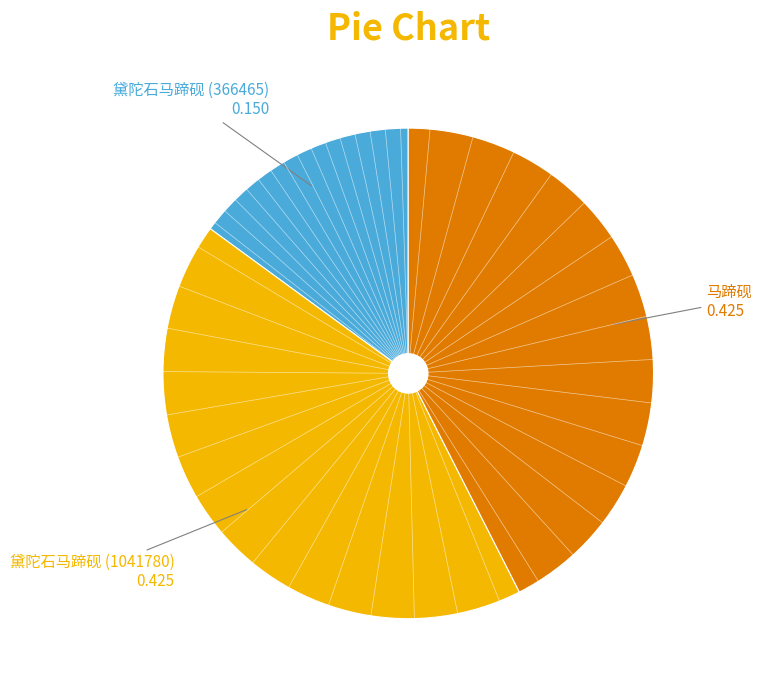

Does any single category account for the majority?

No